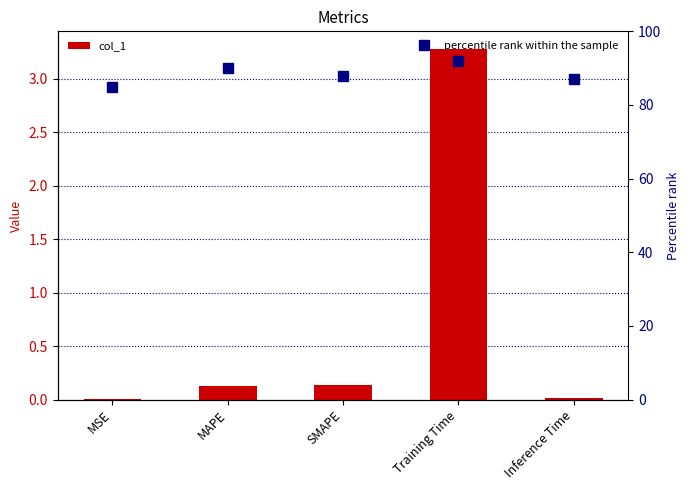

What are all the series names shown in the legend?

col_1, percentile rank within the sample